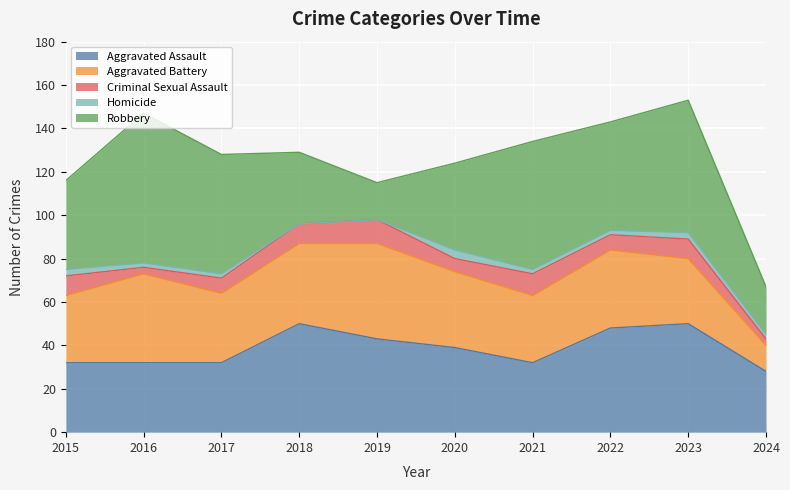

What is the difference between the Robbery values at 2024 and 2017?

33